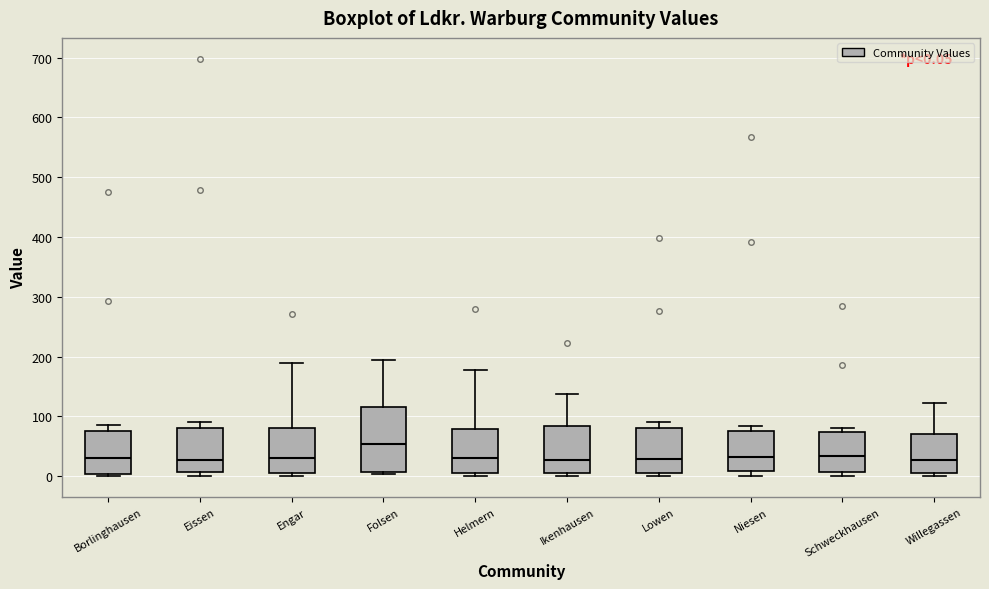

Which box has the highest median line?

Folsen